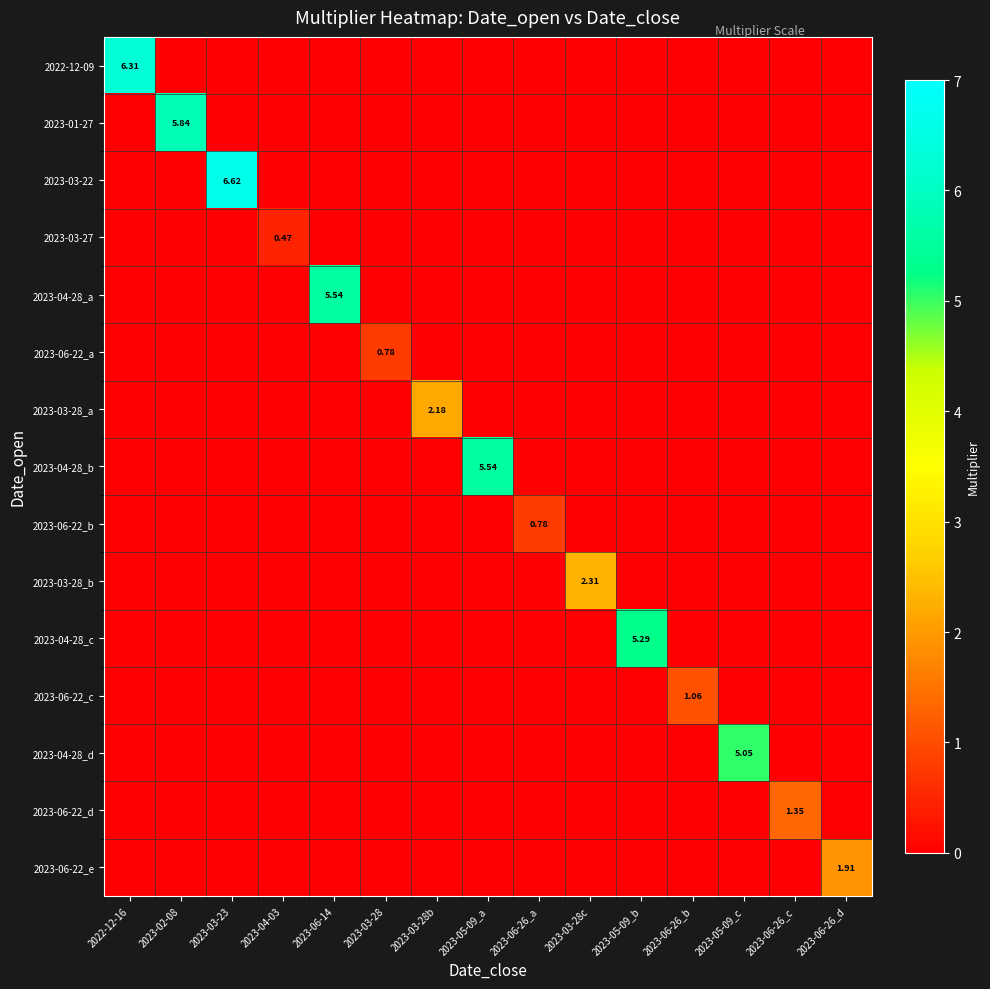

What is the spread (max minus min) of values at 2023-02-08?

5.8